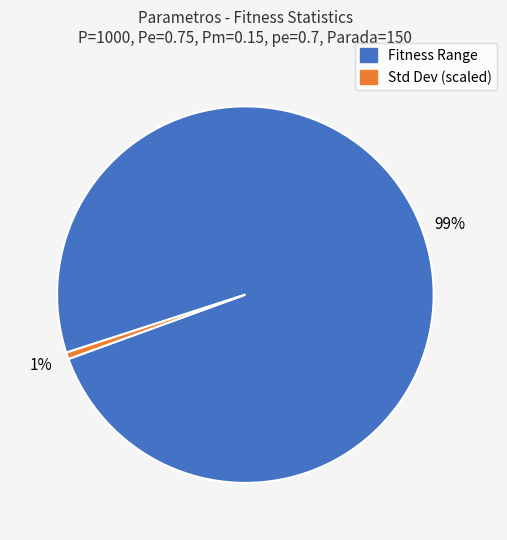

Is there a majority slice in this chart?

Yes